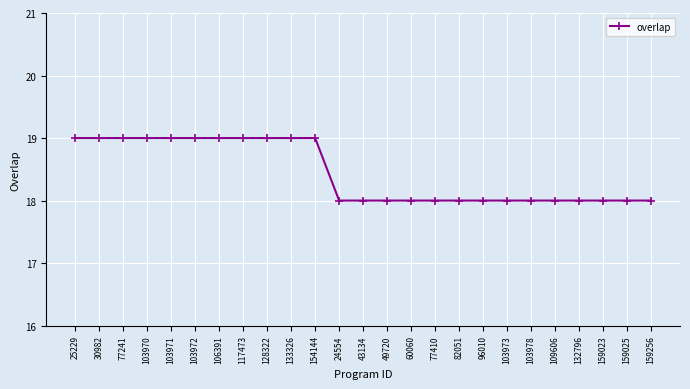

Between 82051 and 30982, which is larger?

30982